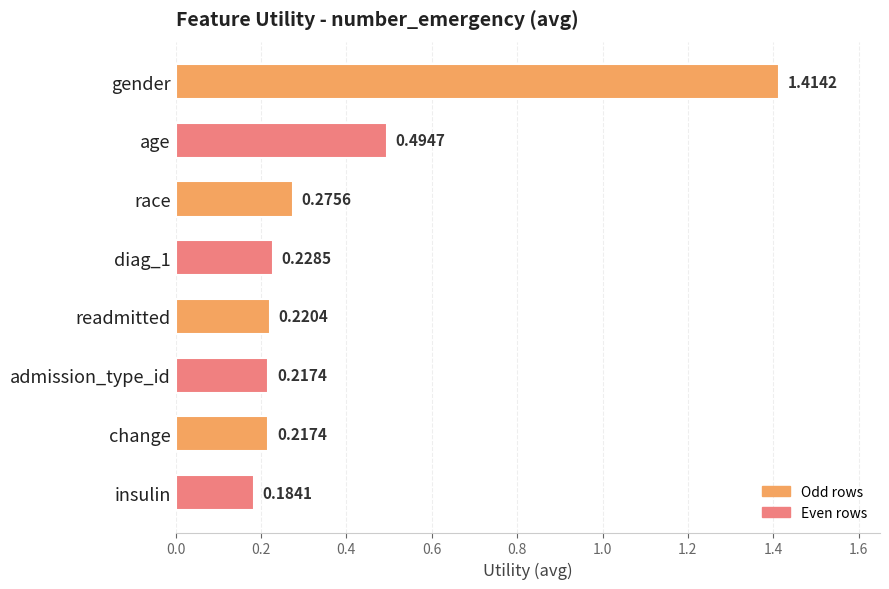

Count the number of data series in this chart.

1